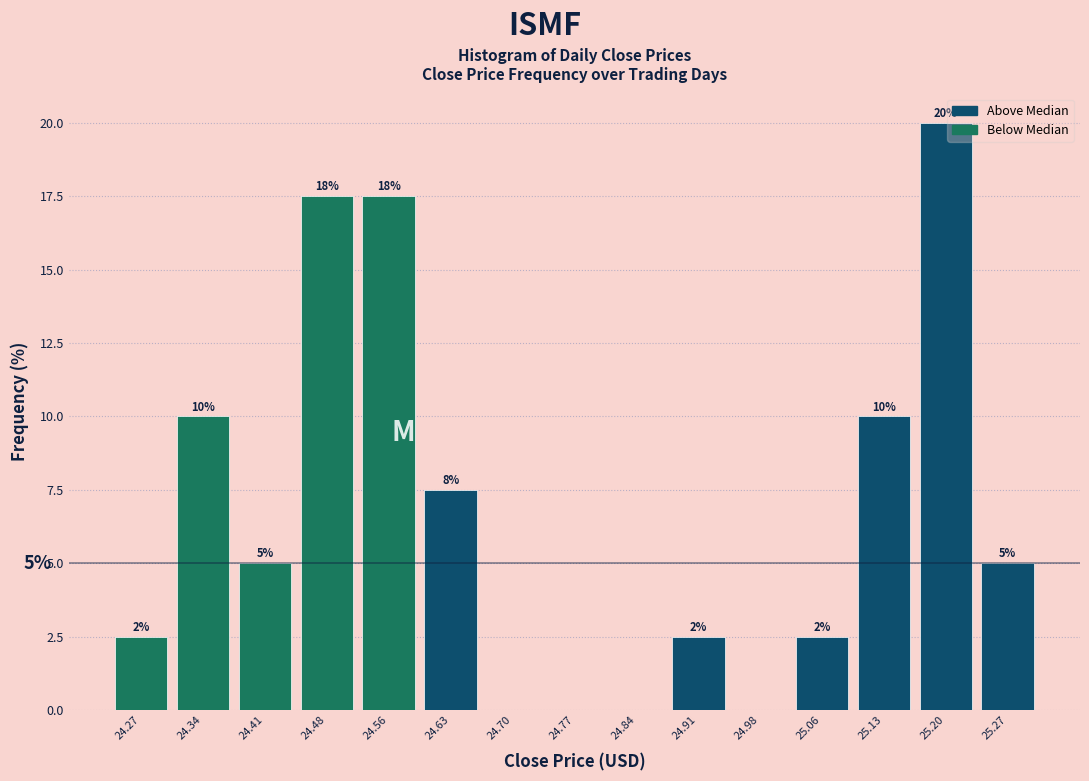

Which range on the x-axis has the tallest bar?

25.16 to 25.23